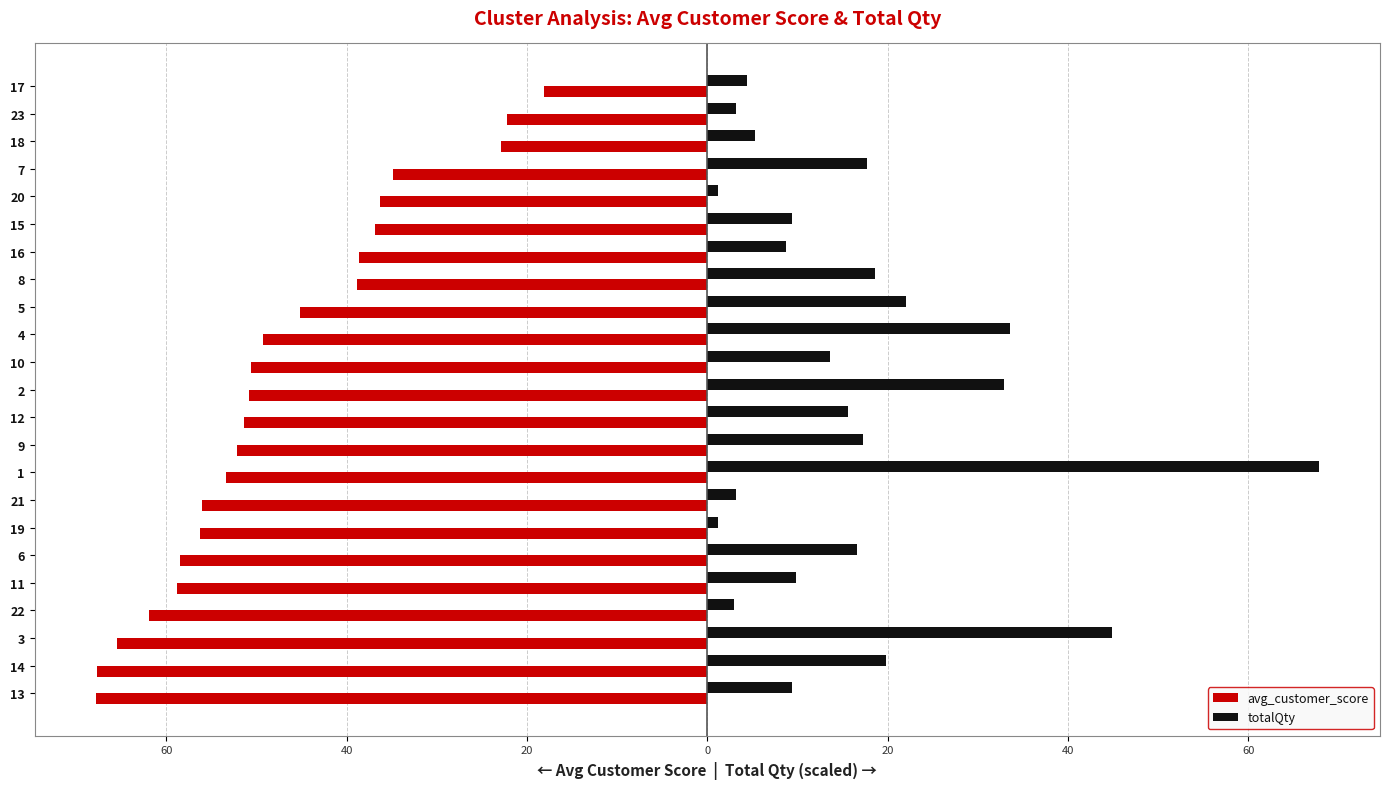

What are all the series names shown in the legend?

avg_customer_score, totalQty